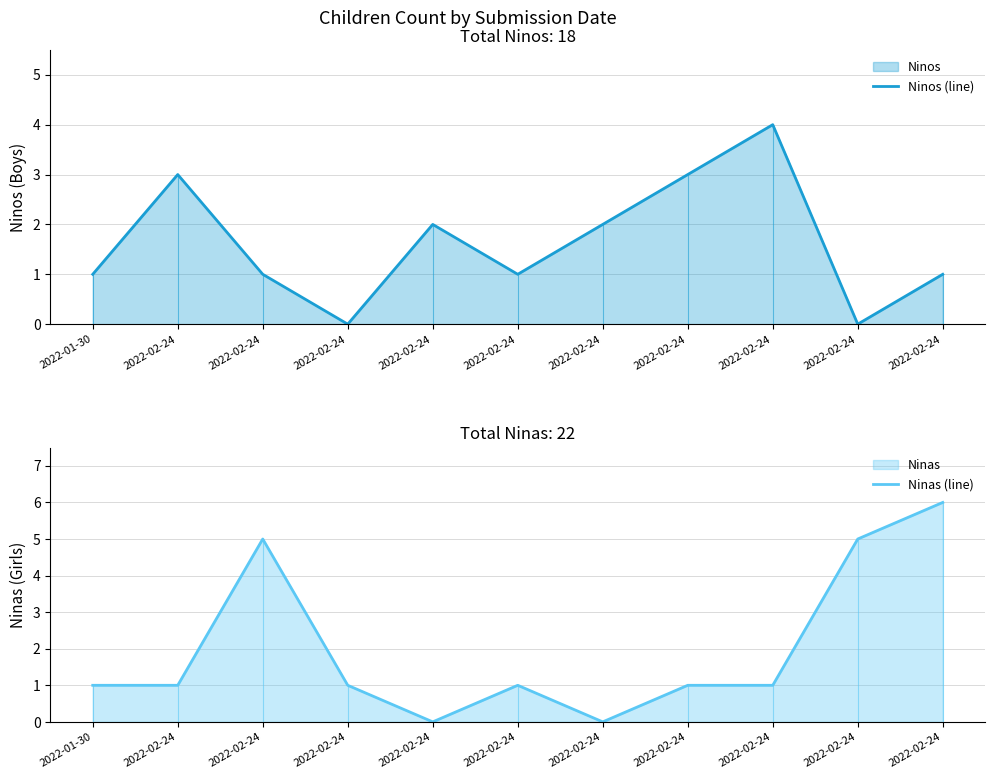

Which series has the largest range (max minus min)?

Ninas (line)